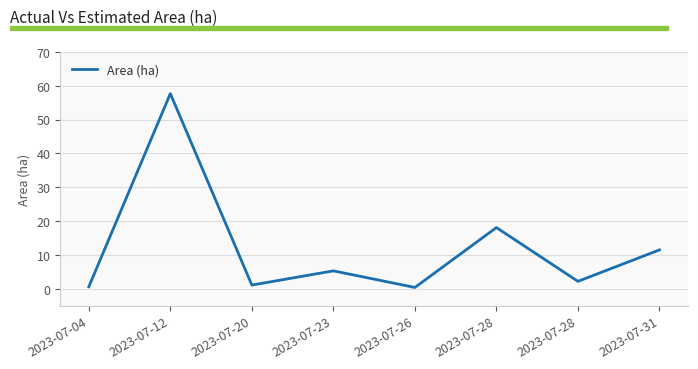

How many lines are shown in the chart?

1